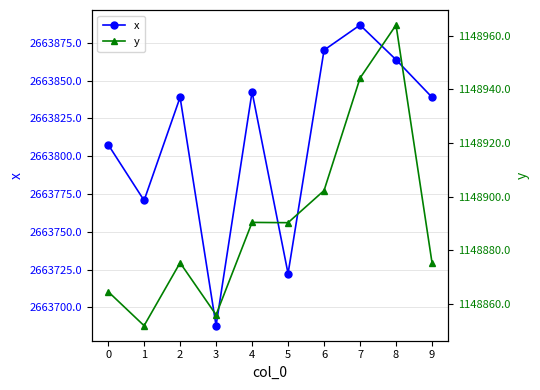

At which label does y reach its minimum?

1